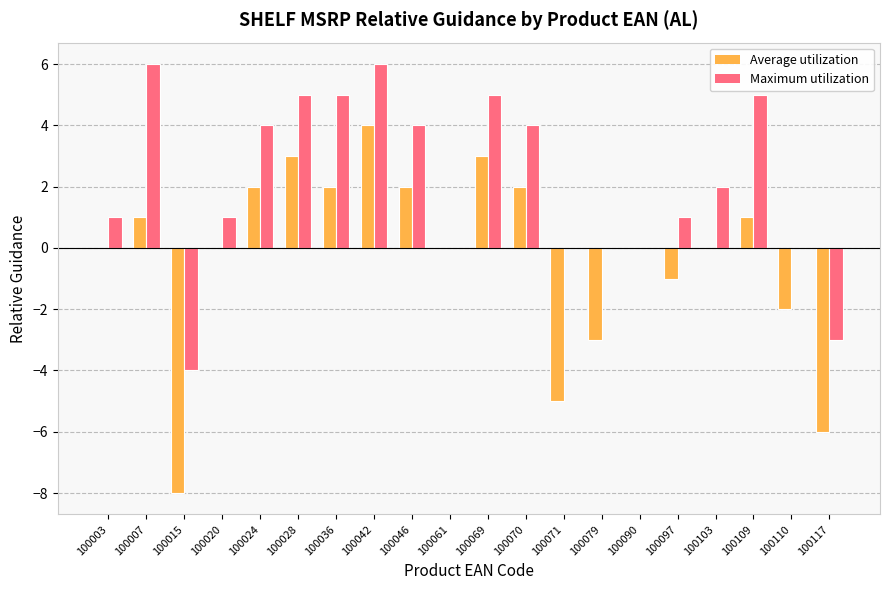

Which series has the largest total across all categories?

Maximum utilization